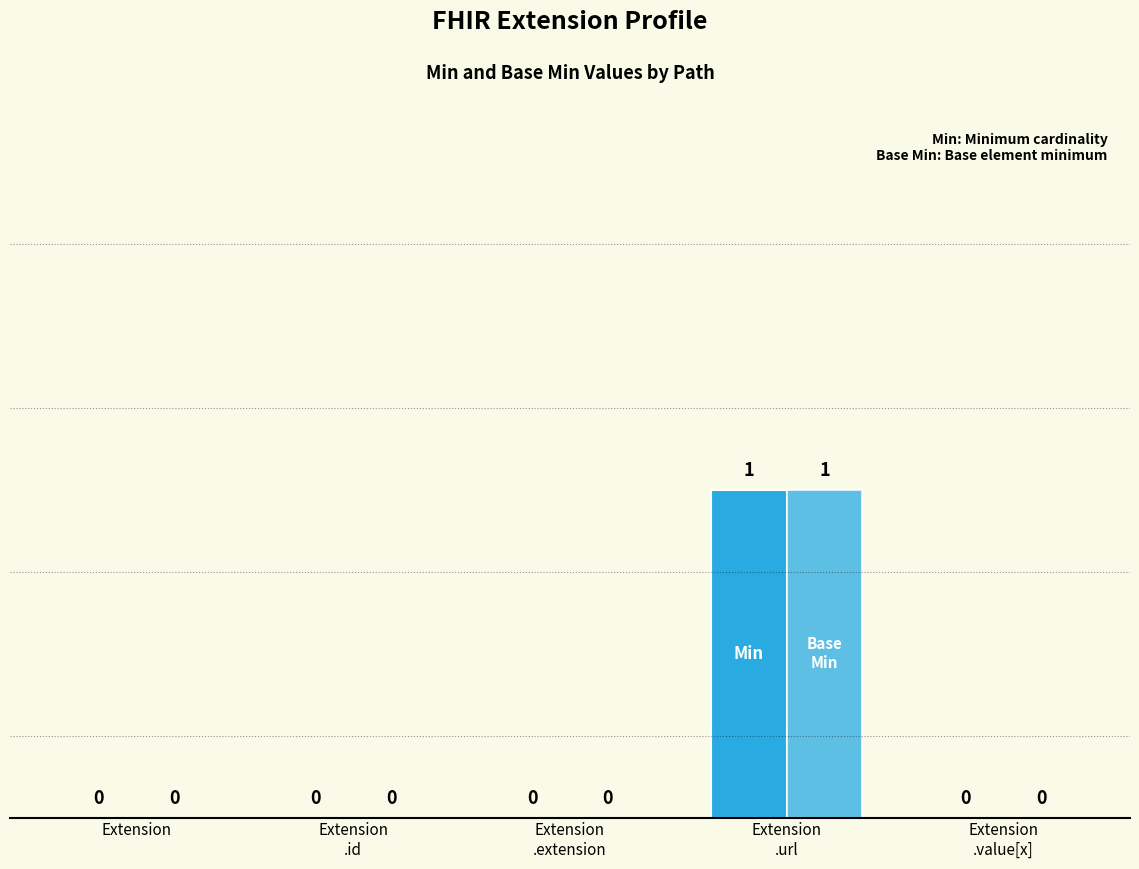

What is the label of the 5th bar from the left?

Extension
.value[x]